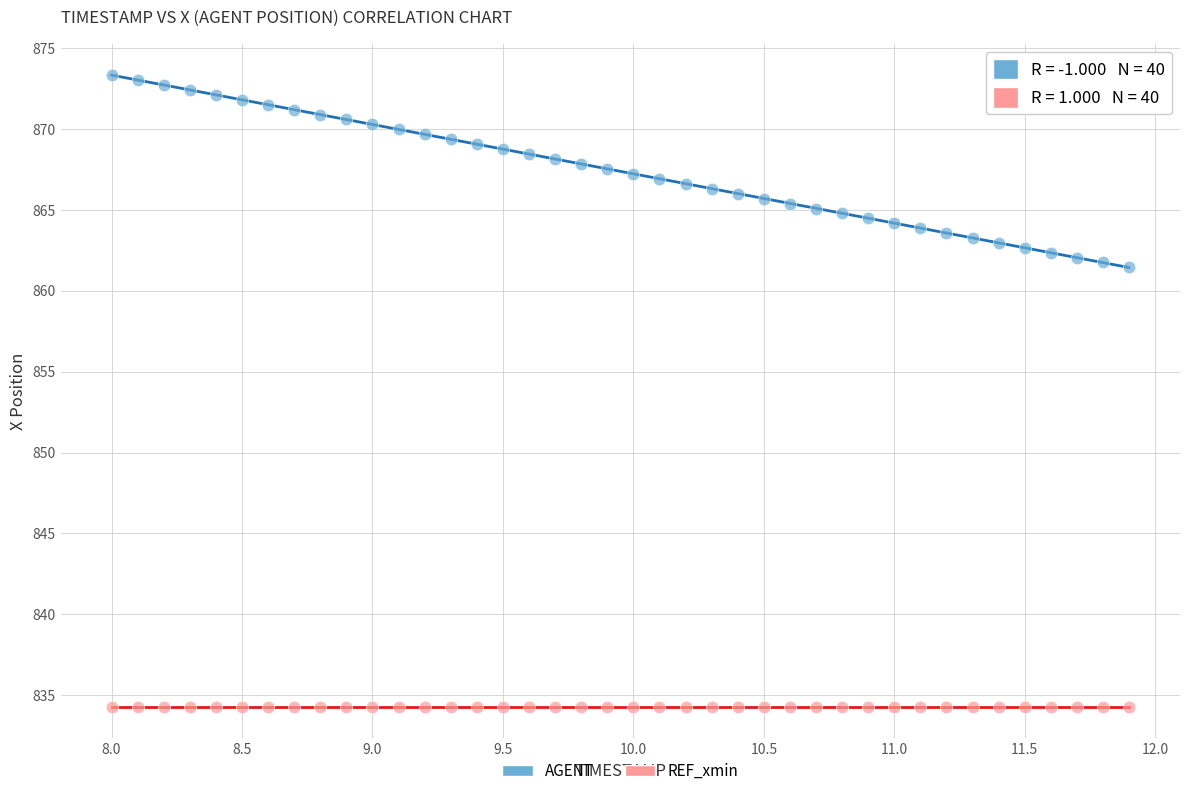

Which series reaches the maximum Y coordinate?

AGENT